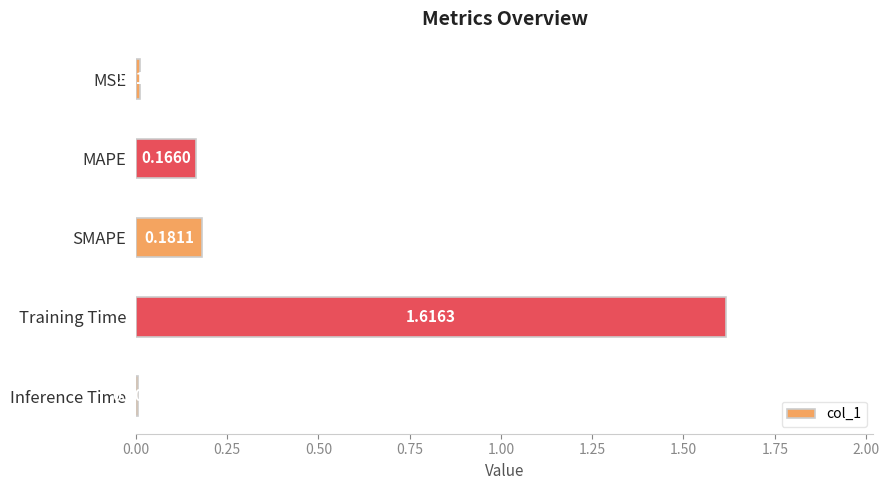

What is the sum of all values?

2.0